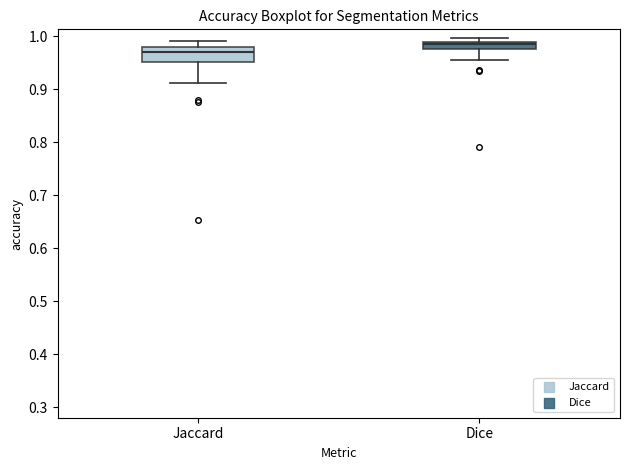

Where does the lower whisker of the box for Dice end on the y-axis? The values are not printed on the chart, so give them approximately, as read against the axis.

0.95